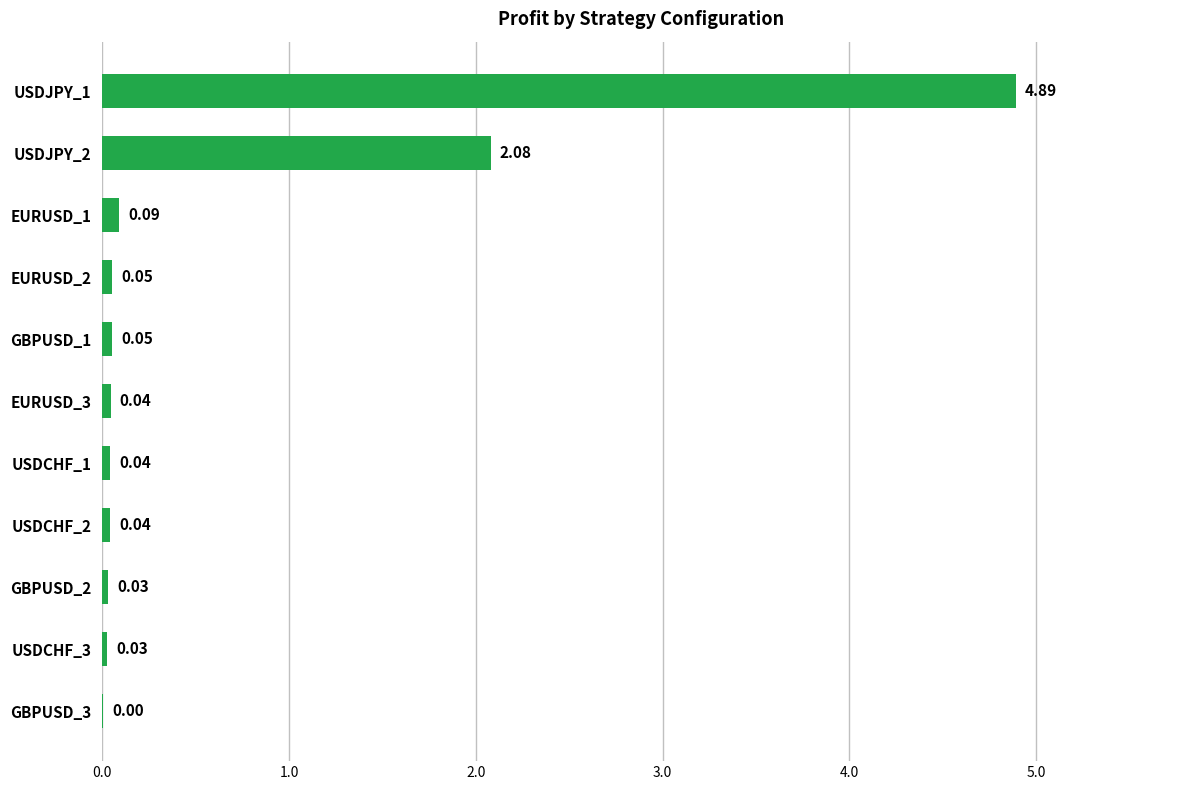

Which has a higher value, EURUSD_2 or EURUSD_1?

EURUSD_1